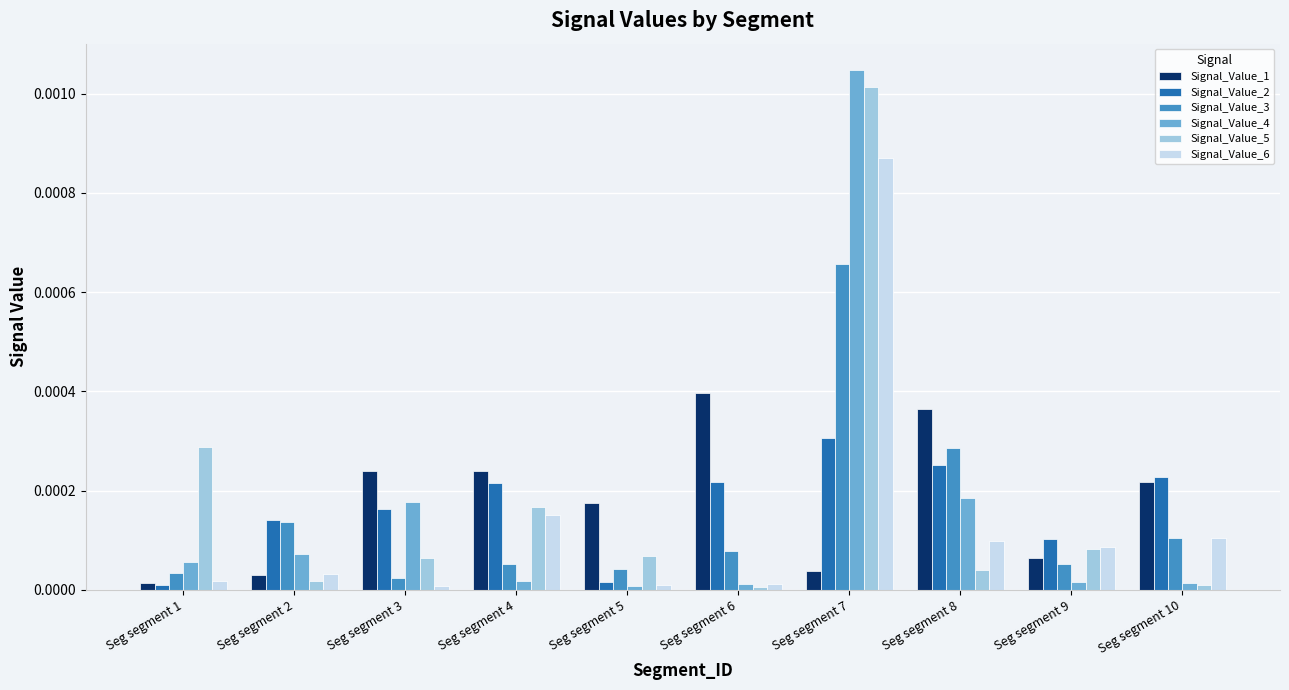

Which series has the largest range (max minus min)?

Signal_Value_4